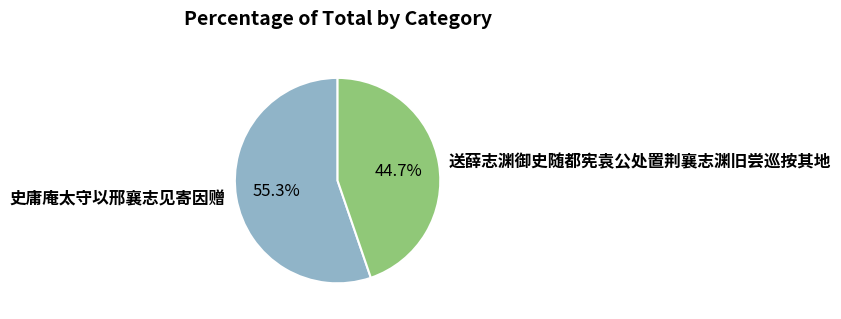

Which category has the biggest portion of the pie?

史庸庵太守以邢襄志见寄因赠